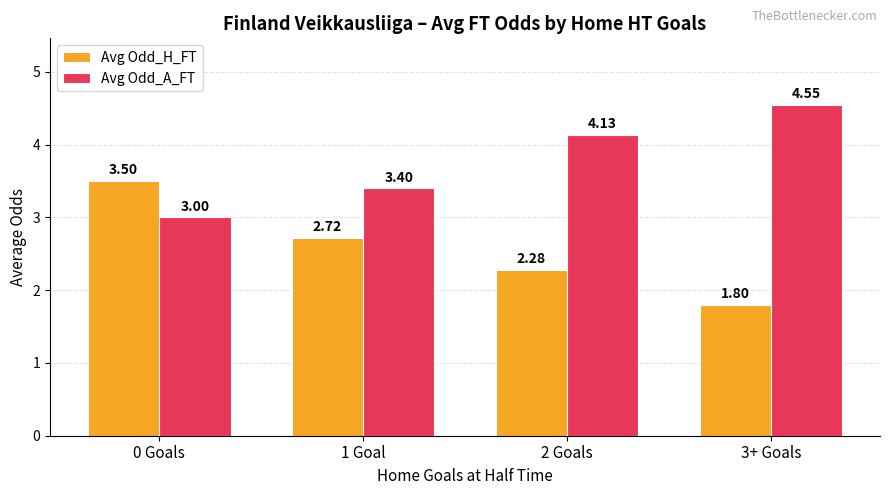

Which series has the widest spread of values?

Avg Odd_H_FT